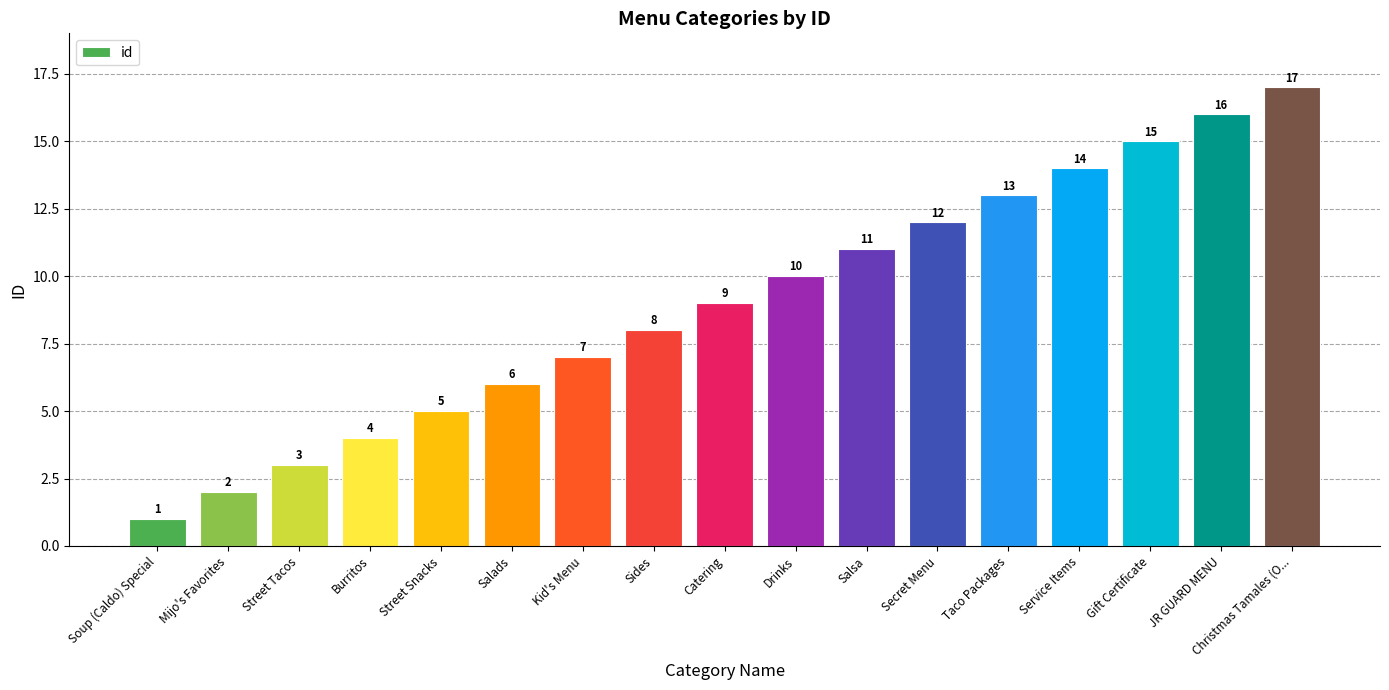

List the labels in order of value, largest first.

Christmas Tamales (O..., JR GUARD MENU, Gift Certificate, Service Items, Taco Packages, Secret Menu, Salsa, Drinks, Catering, Sides, Kid's Menu, Salads, Street Snacks, Burritos, Street Tacos, Mijo's Favorites, Soup (Caldo) Special